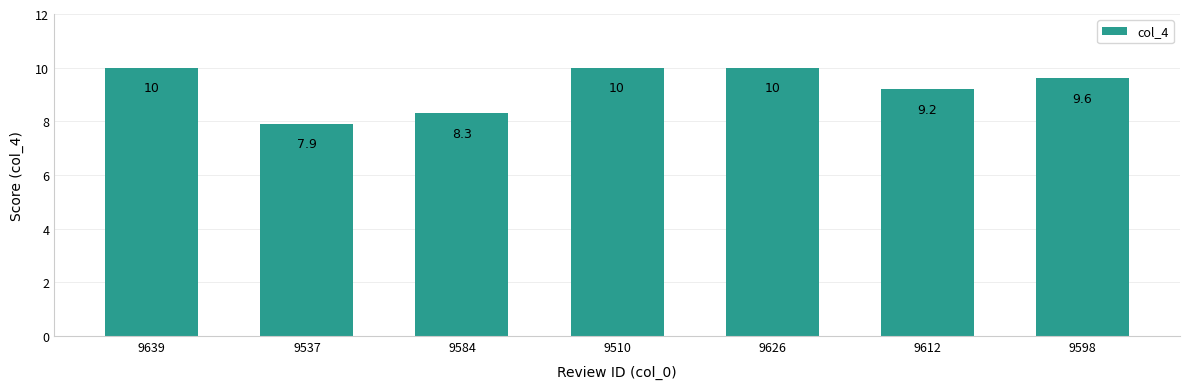

How many data points are less than 9?

2